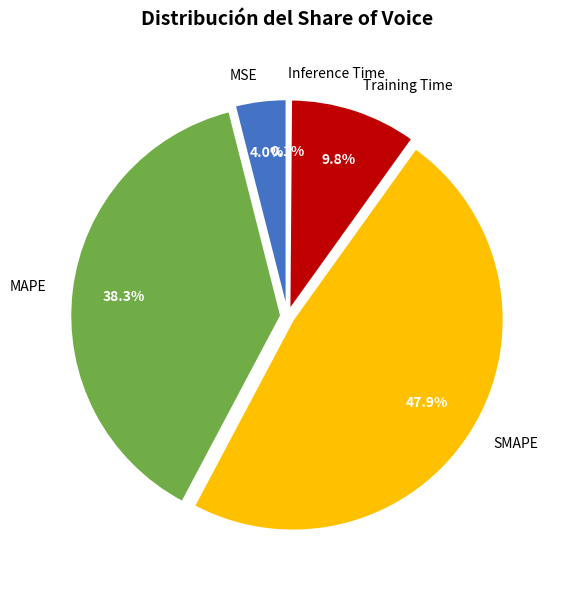

To the nearest percent, what percentage of the pie is SMAPE?

48%